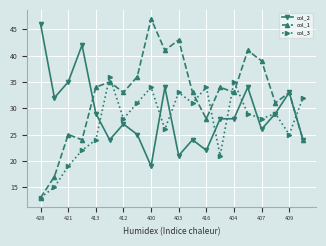

In col_1, how many points are lower than both neighbors (excluding endpoints)?

6